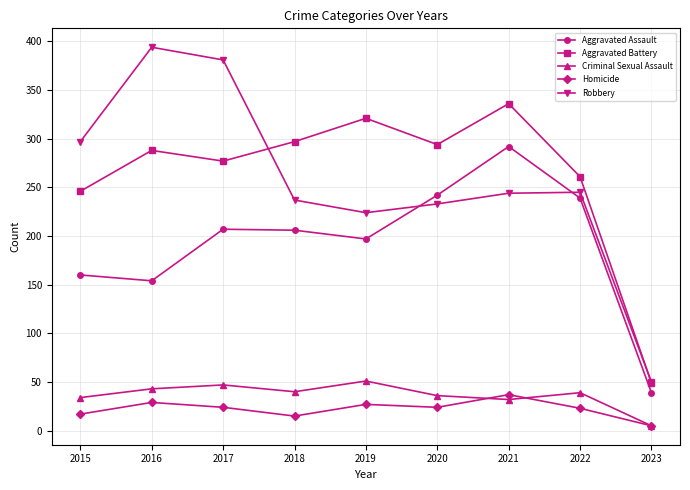

What is the approximate value of Homicide at 2016, to the nearest 10?

30